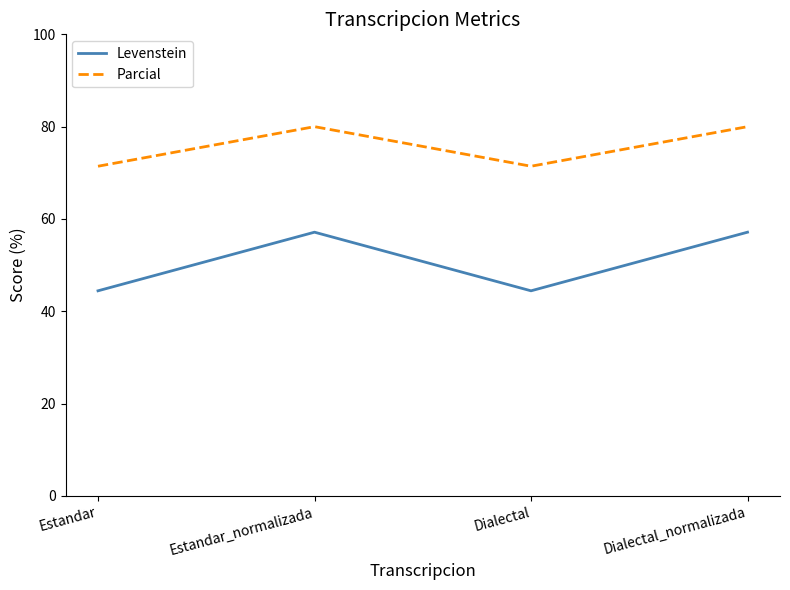

True or false: Parcial has more than 0 points higher than both neighbors.

True